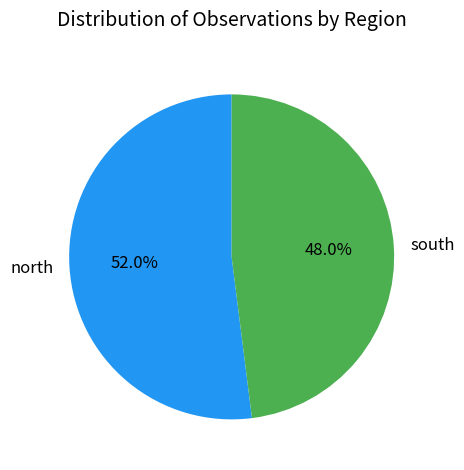

What portion of the pie excludes south?

52.0%